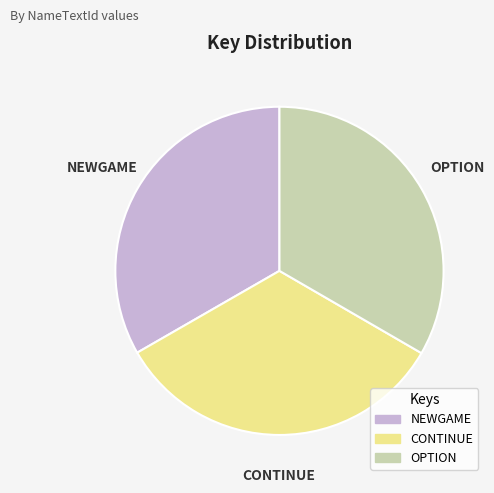

Is it true that NEWGAME is 41% of the pie?

False